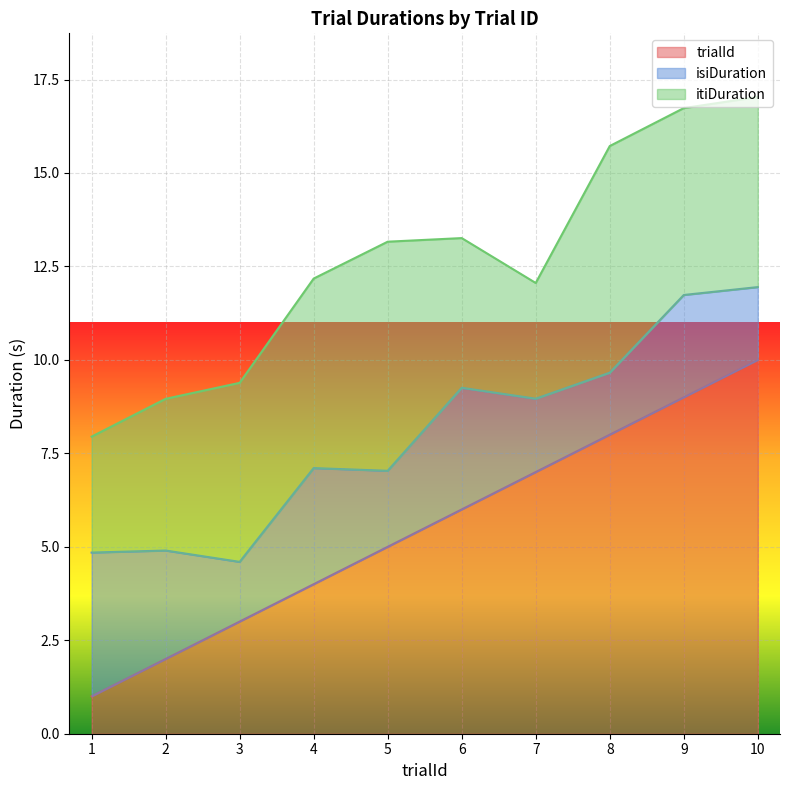

What is the difference between the second highest and second lowest values in the itiDuration series?

3.0